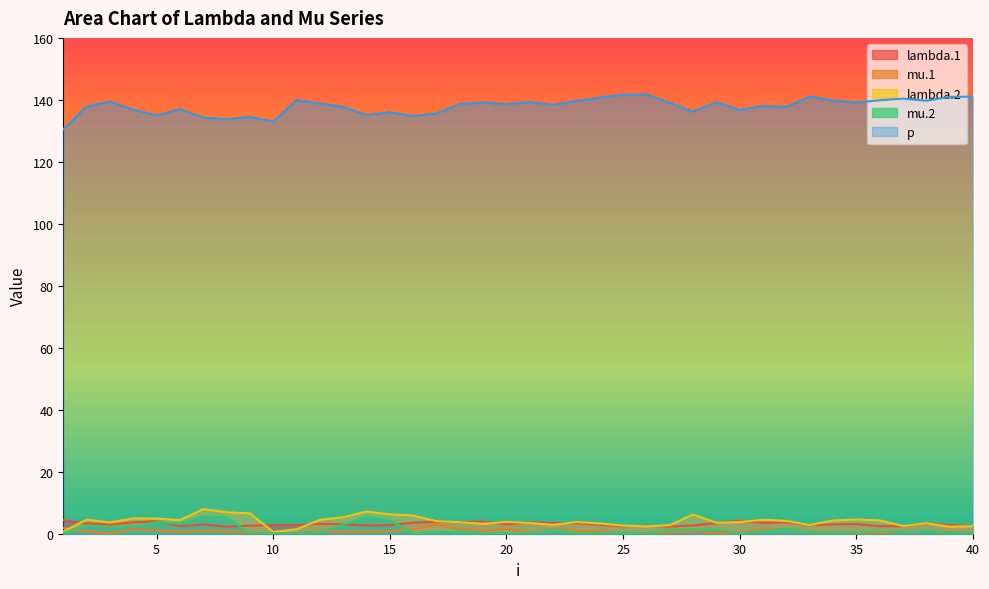

What is the total value across all series at 10?

136.6